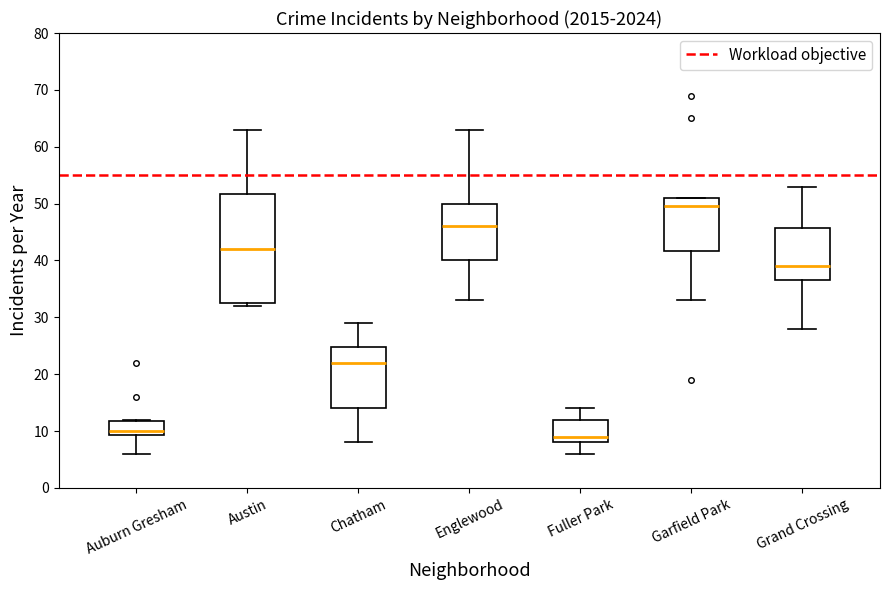

Where is the lower edge of the box for Englewood on the y-axis? The values are not printed on the chart, so give them approximately, as read against the axis.

40